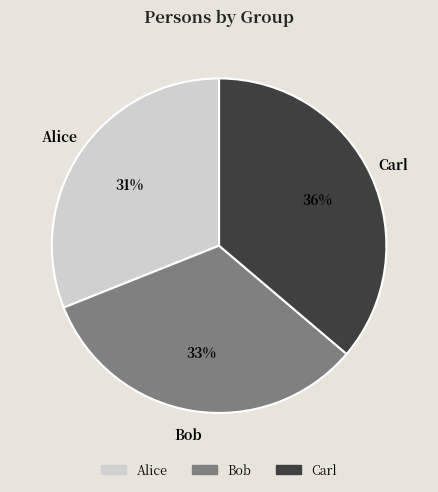

Between Alice and Bob, which is larger?

Bob